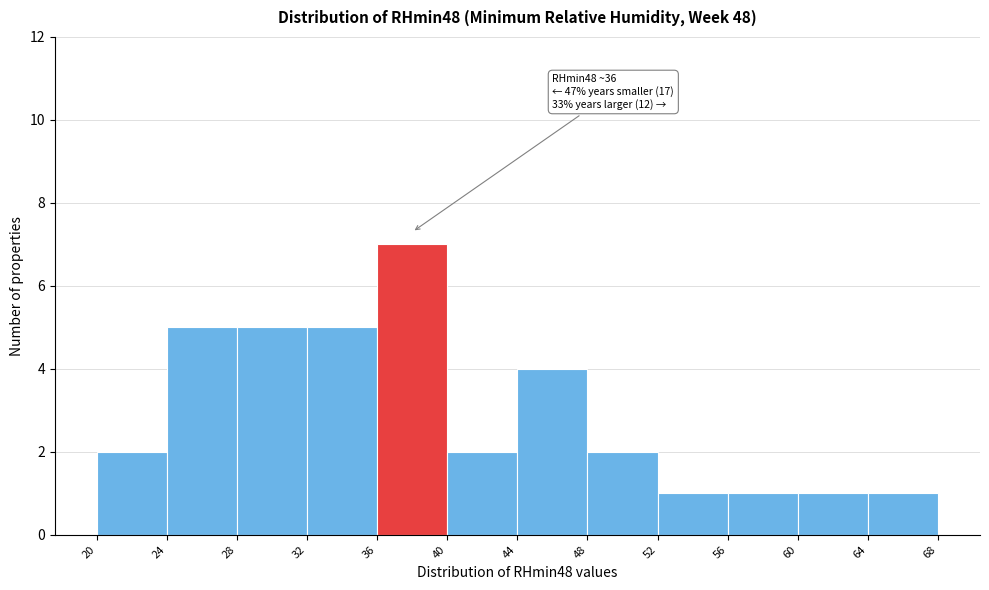

Over which range of the x-axis is the bar tallest?

36 to 40